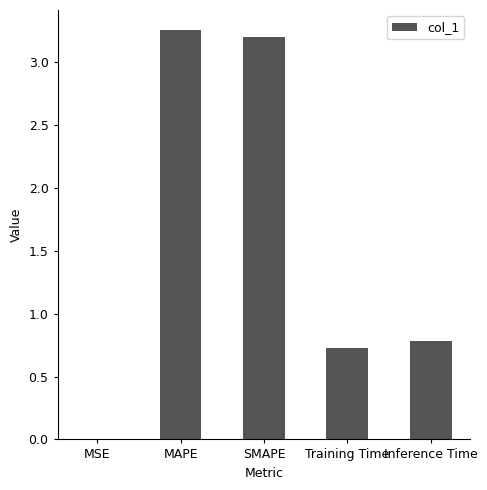

Are the bars horizontal?

No